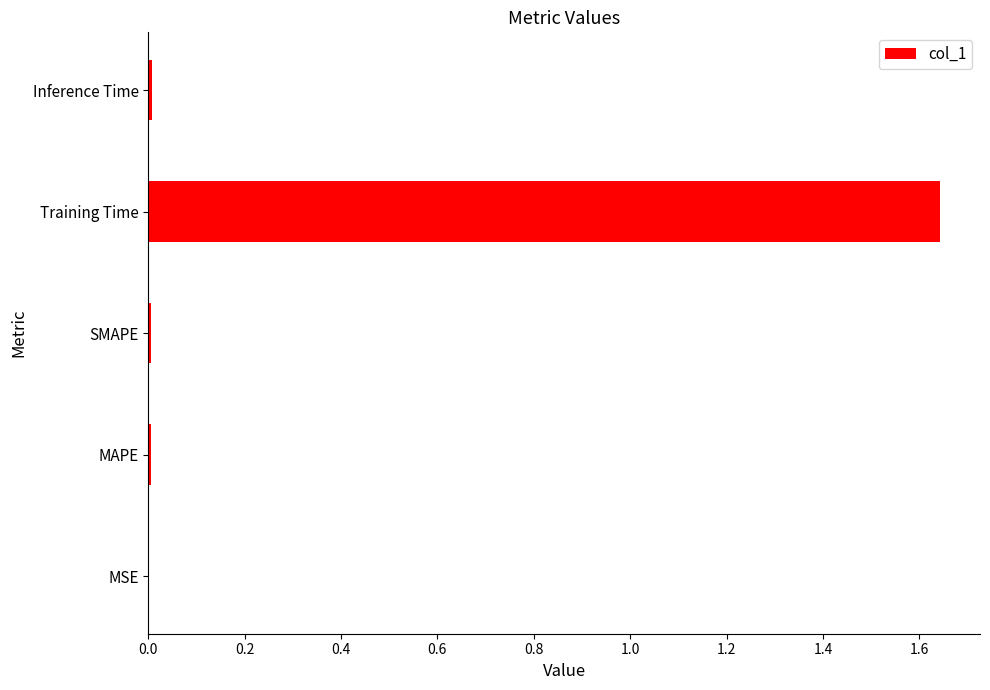

Between MAPE and Training Time, which is larger?

Training Time